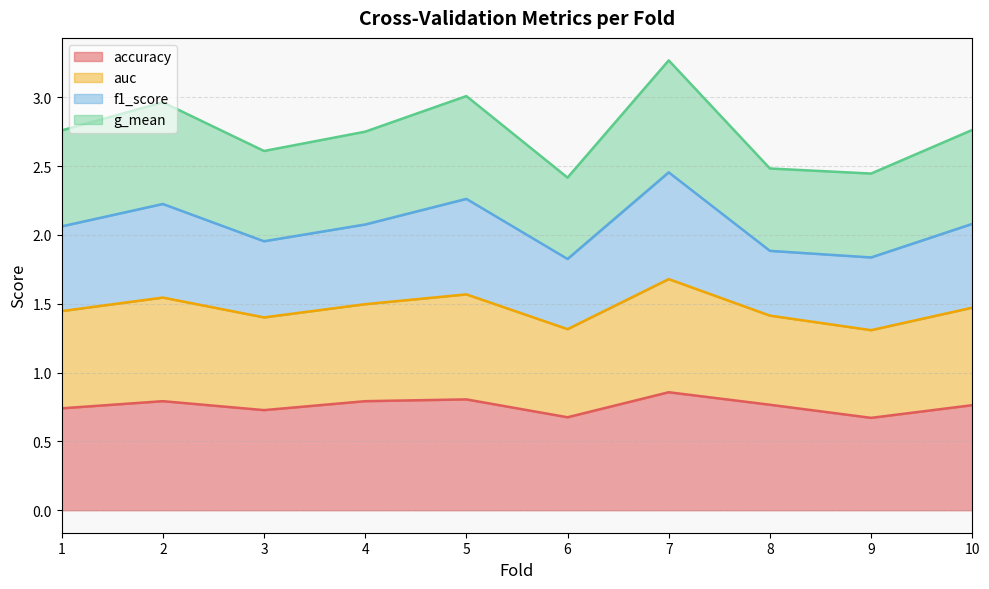

True or false: g_mean has more than 1 points higher than both neighbors.

True